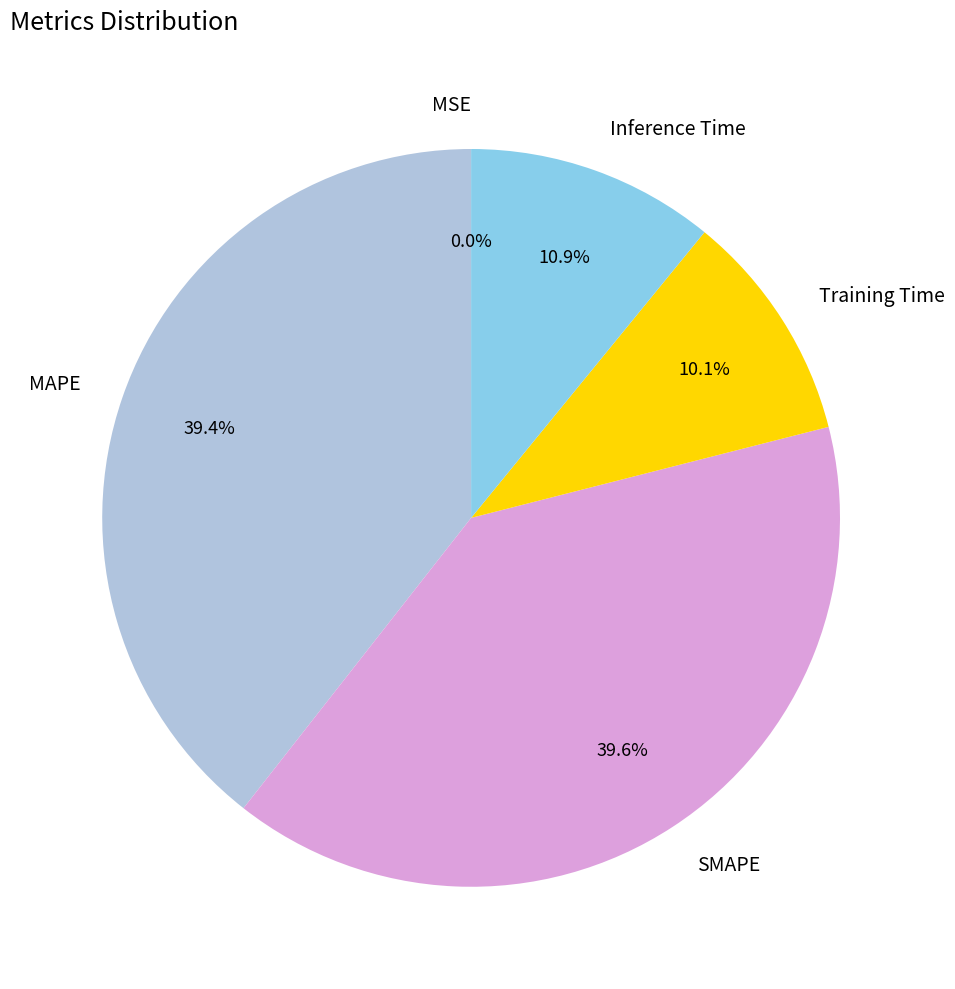

Does any single category account for the majority?

No